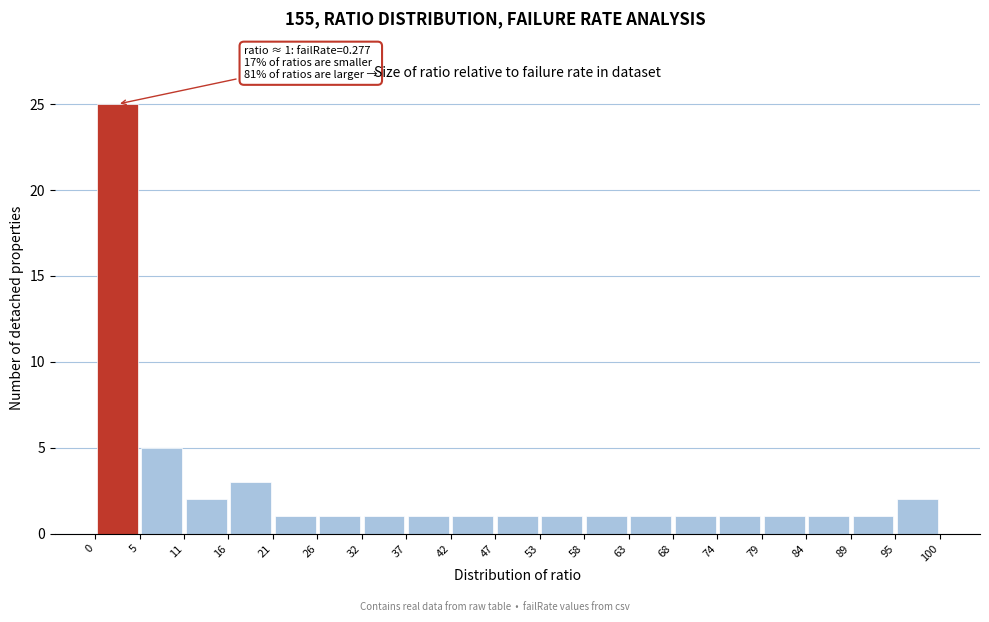

Which range on the x-axis has the tallest bar?

0 to 5